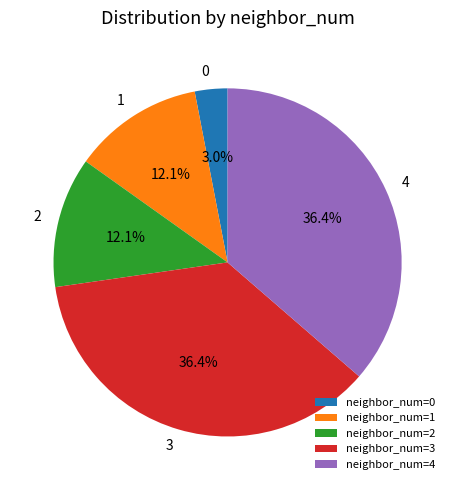

Which category has the smallest portion of the pie?

neighbor_num=0